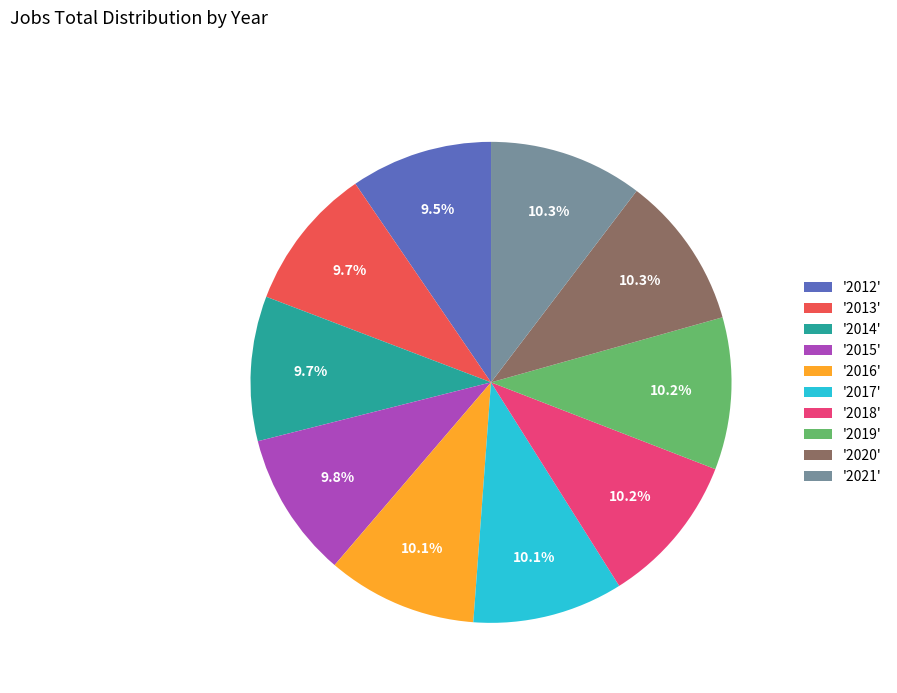

Count the number of slices in the pie.

10